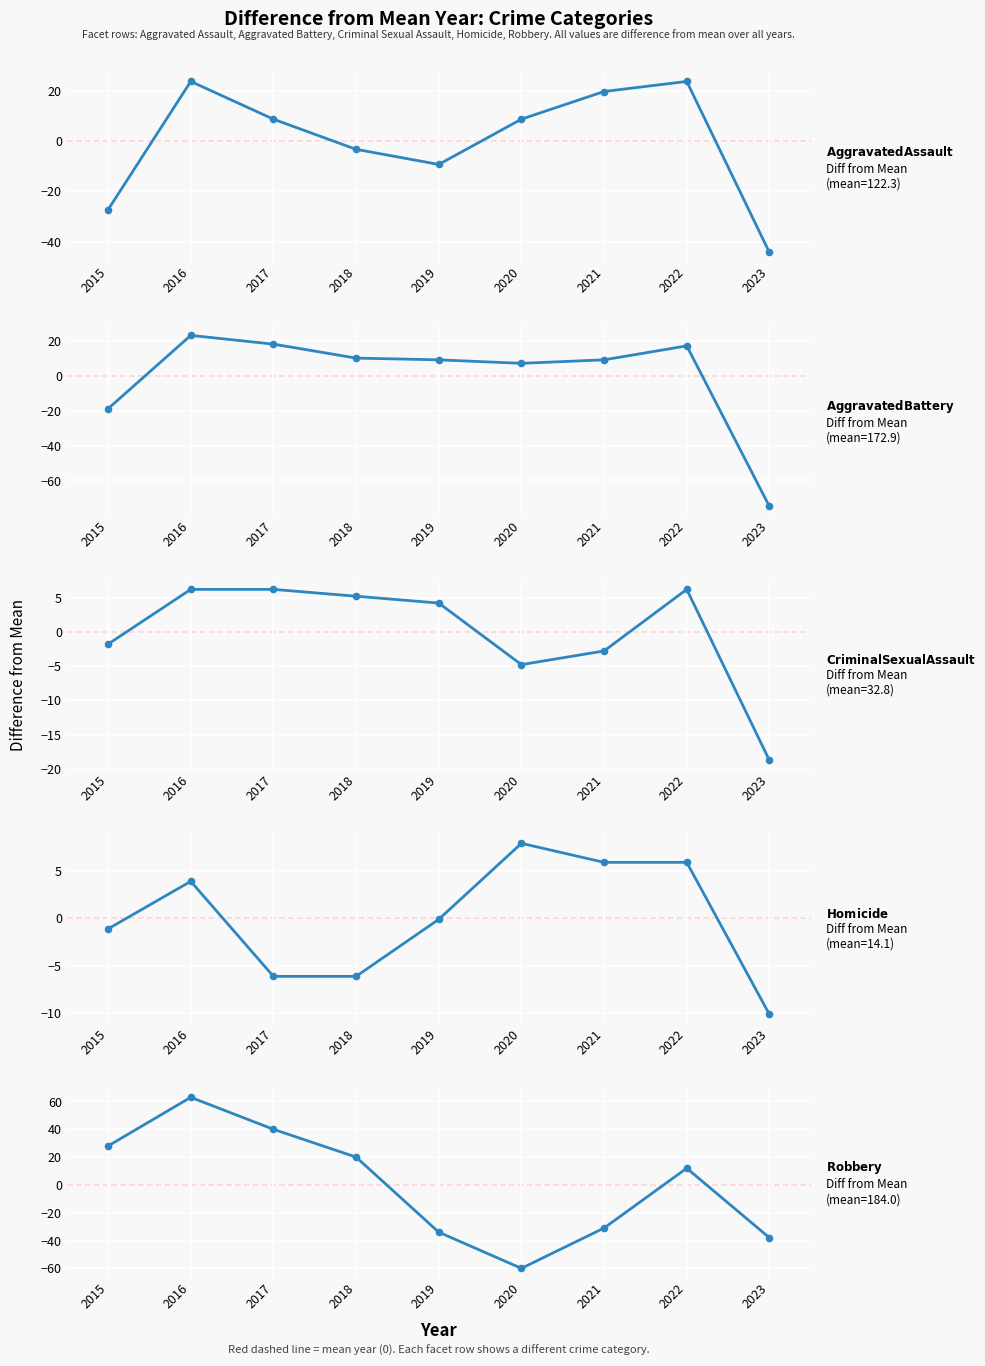

Which series ends up on top after the final intersection of Criminal Sexual Assault and Aggravated Battery?

Criminal Sexual Assault